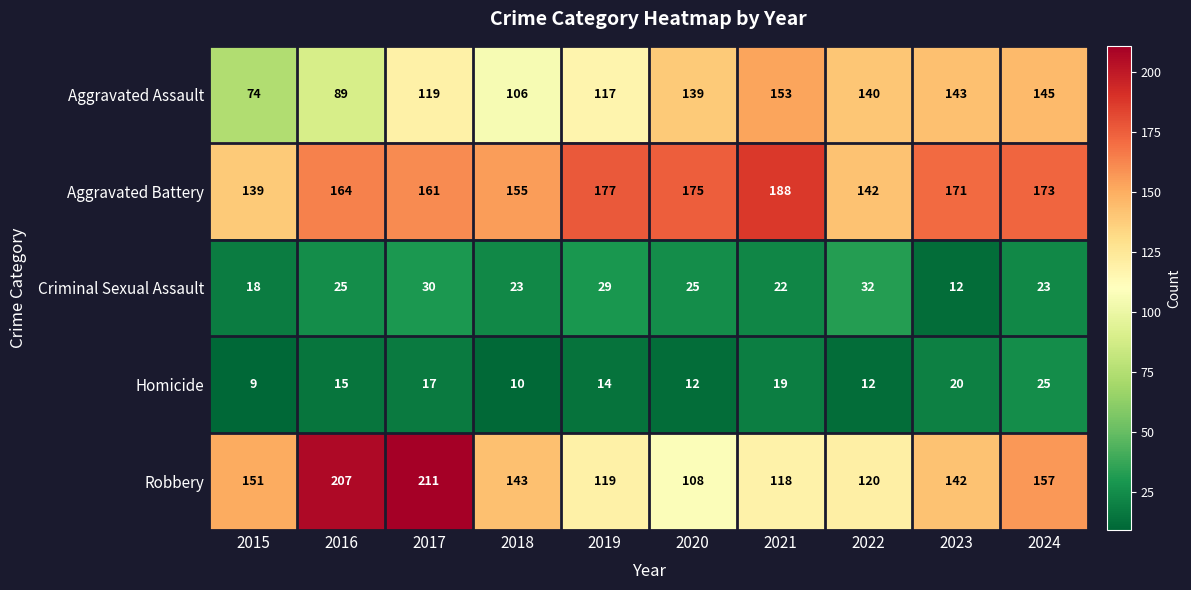

How many distinct data groups are displayed?

5